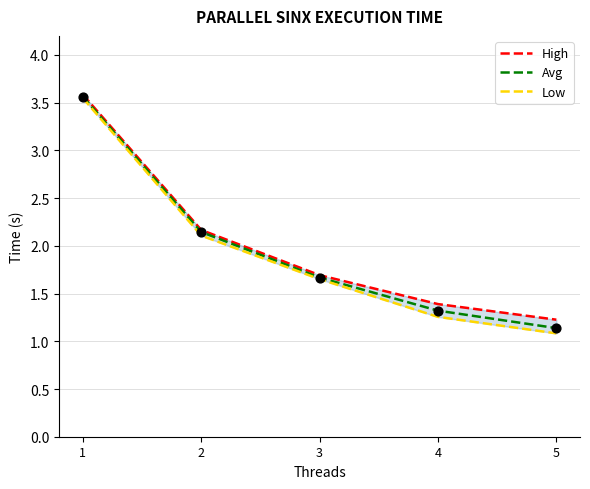

Which series reaches the maximum Y coordinate?

High